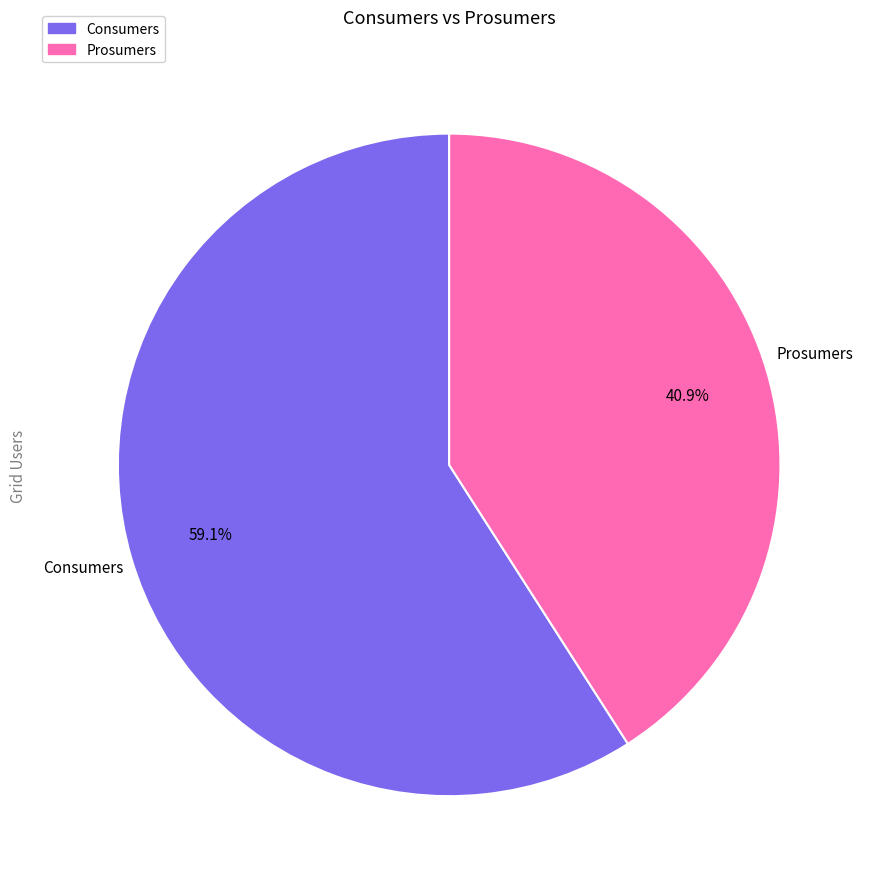

What is the ratio of the value at Consumers to the value at Prosumers?

1.4